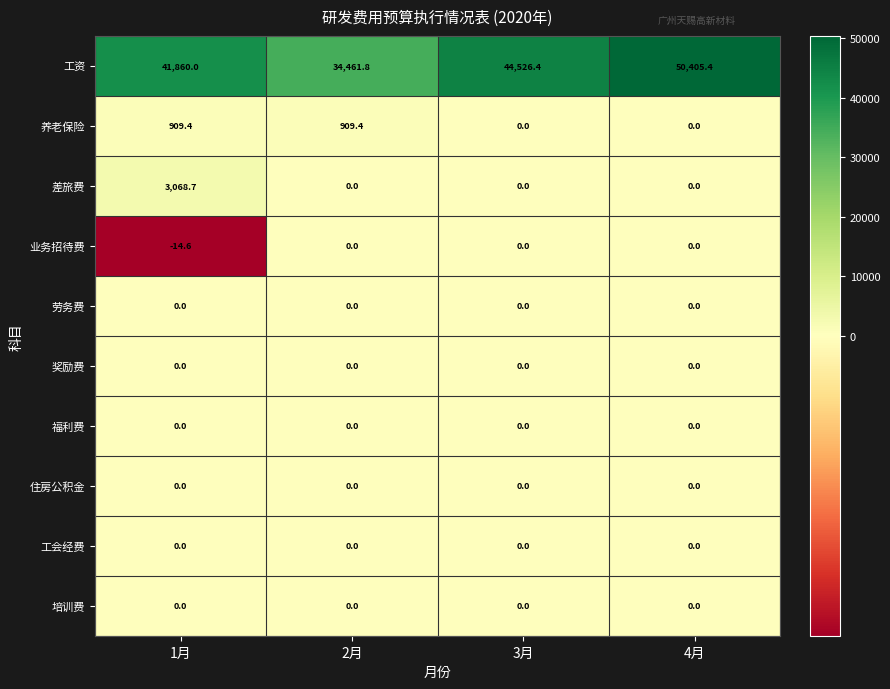

Which series has the largest range (max minus min)?

工资